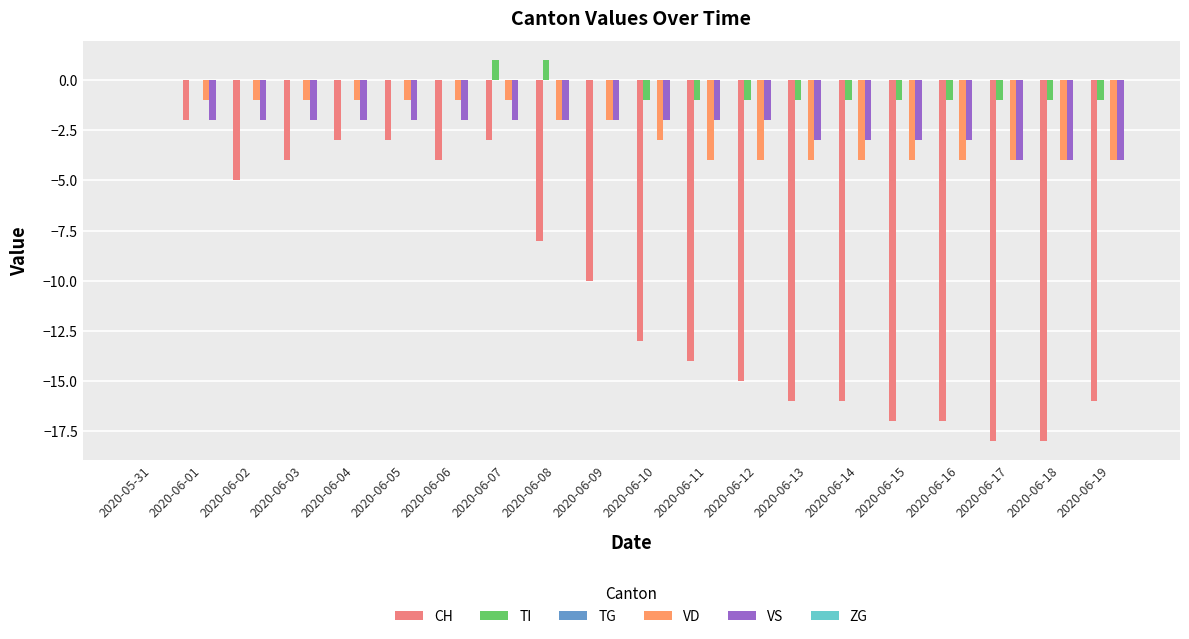

The TI series shows -1 at 2020-05-31. True or false?

False